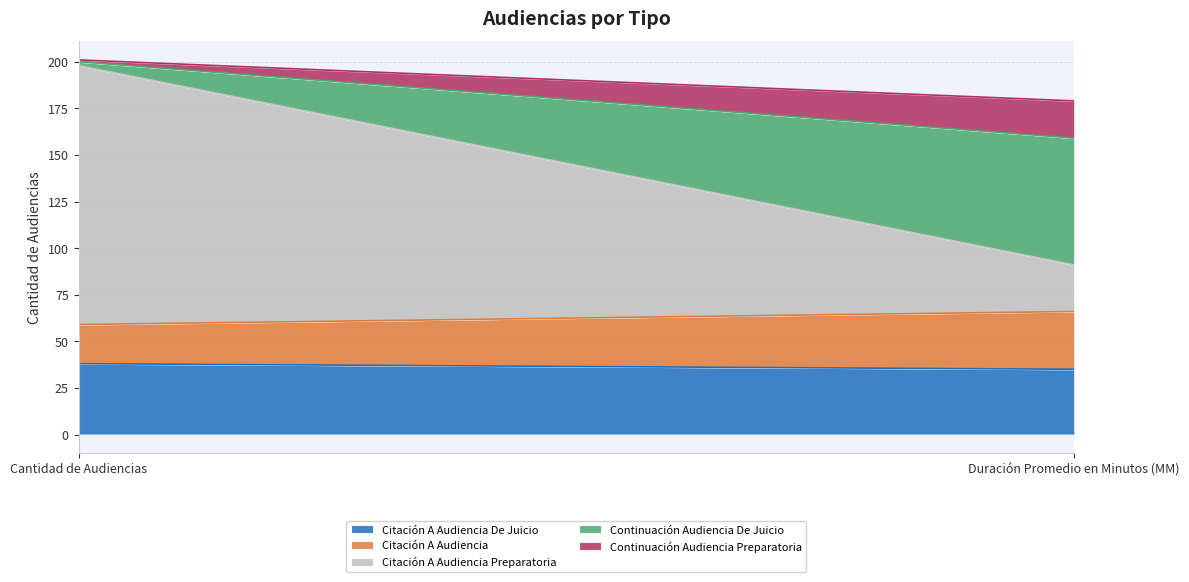

How many categories are shown in the chart?

2